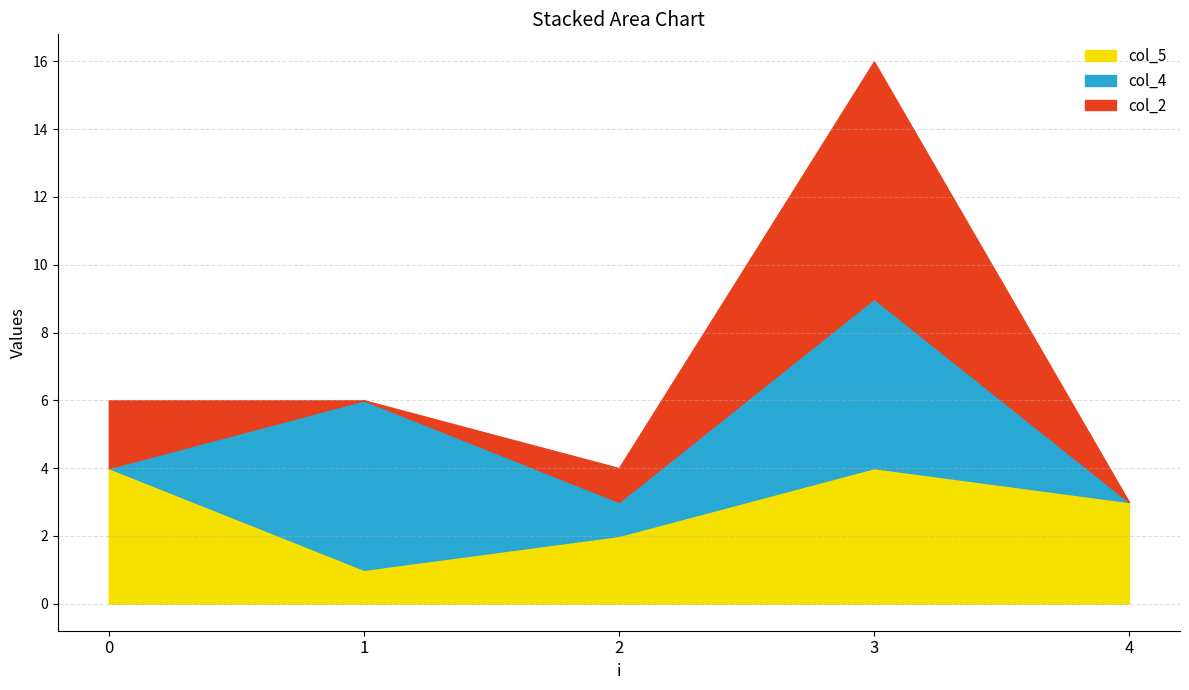

How many times do col_5 and col_4 cross each other?

4